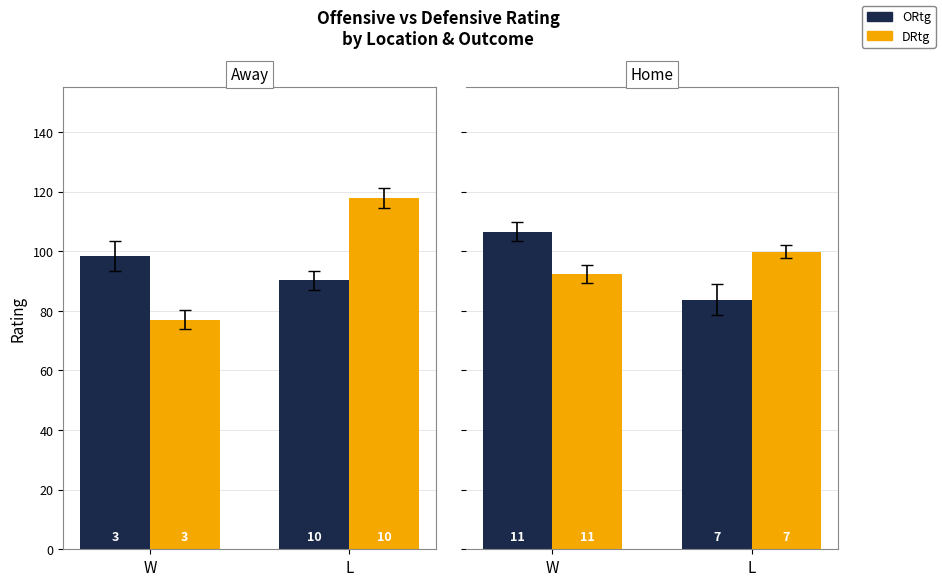

What is the value of the ORtg bar at the 2nd from the left?

83.7